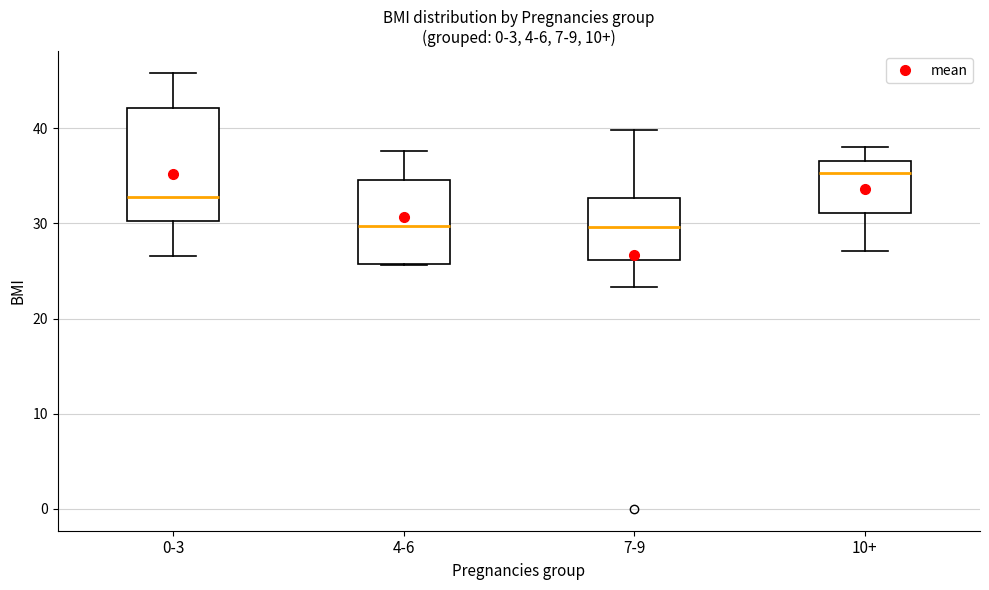

Reading left to right, transcribe this box plot: for each box, give where its median line is, the range the box spans, and where its two whiskers end, as read against the y-axis. The values are not printed on the chart, so give them approximately, as read against the axis.

0-3: median 33, box 30 to 42, whiskers 27 to 46
4-6: median 30, box 26 to 35, whiskers 26 to 38
7-9: median 30, box 26 to 33, whiskers 23 to 40
10+: median 35, box 31 to 37, whiskers 27 to 38